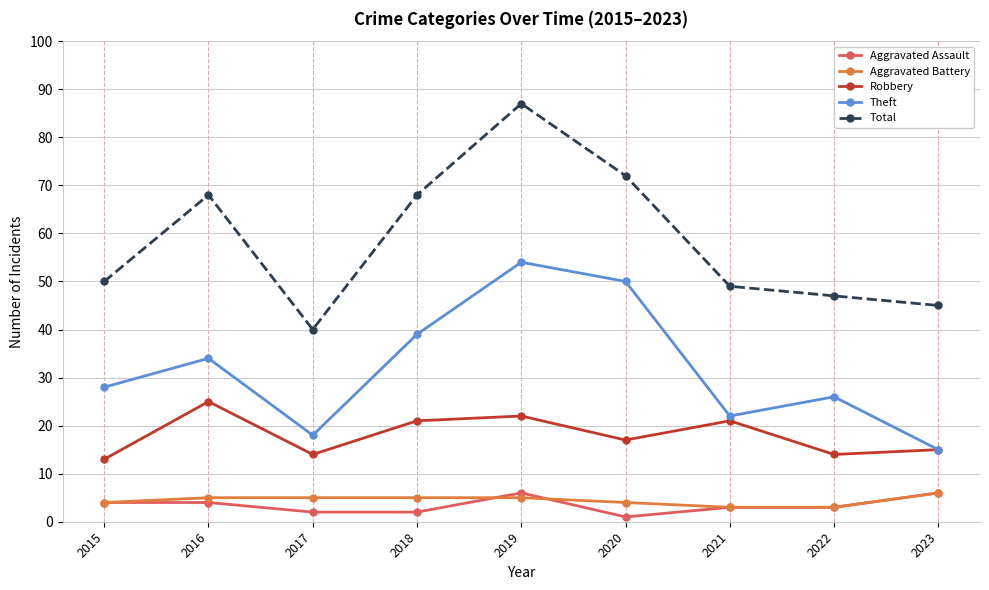

What is the difference between the maximum and minimum values in the Aggravated Battery series?

3